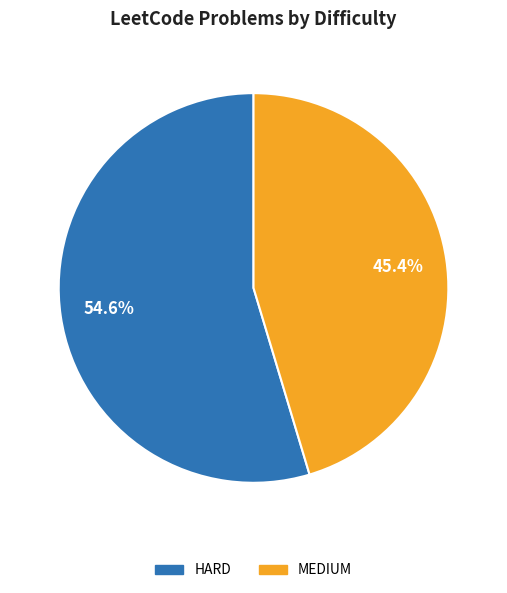

The MEDIUM slice represents 45% of the pie. True or false?

True